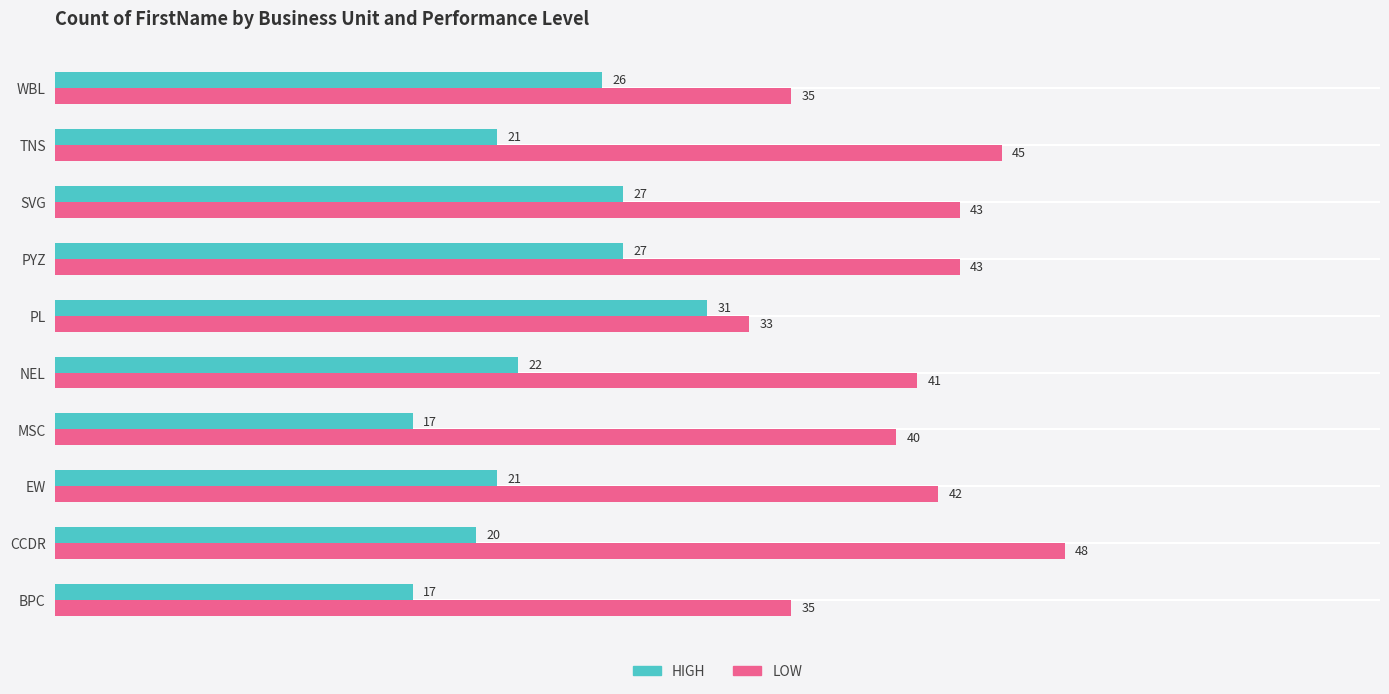

Which label corresponds to the largest value in the chart?

CCDR